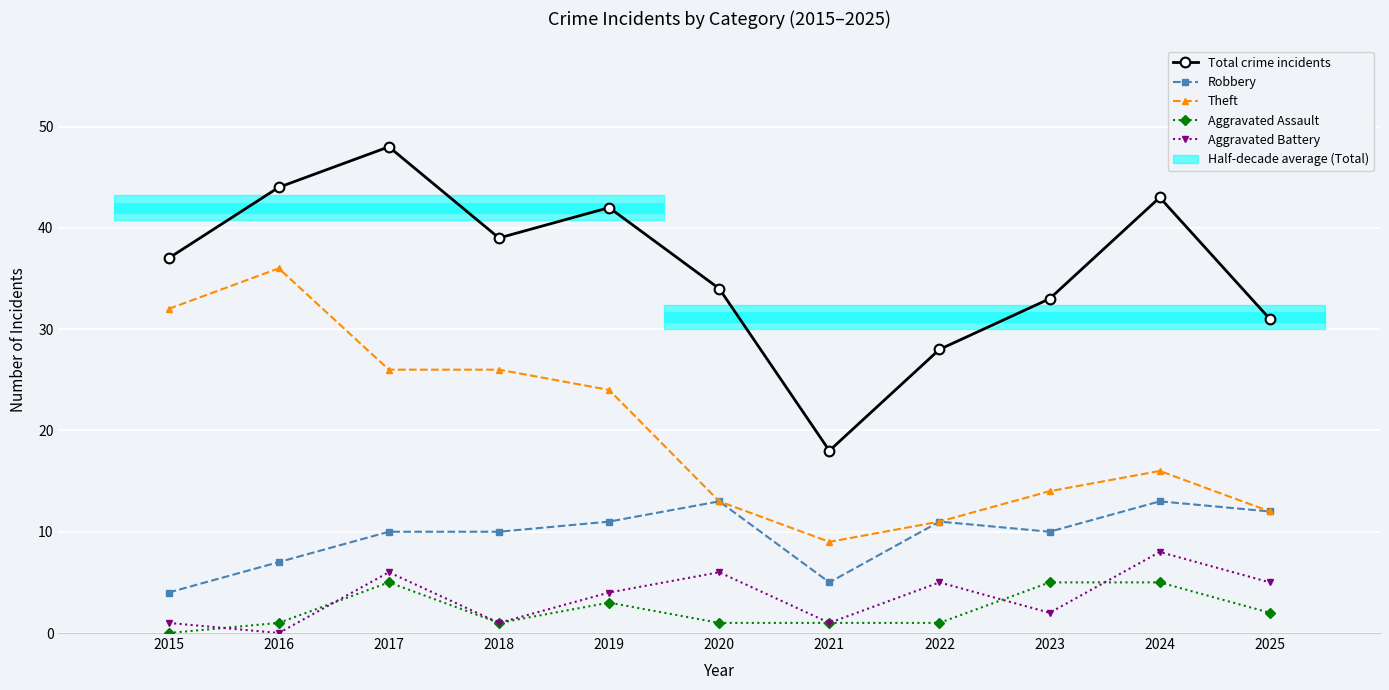

Between 2024 and 2017, which is larger?

2017